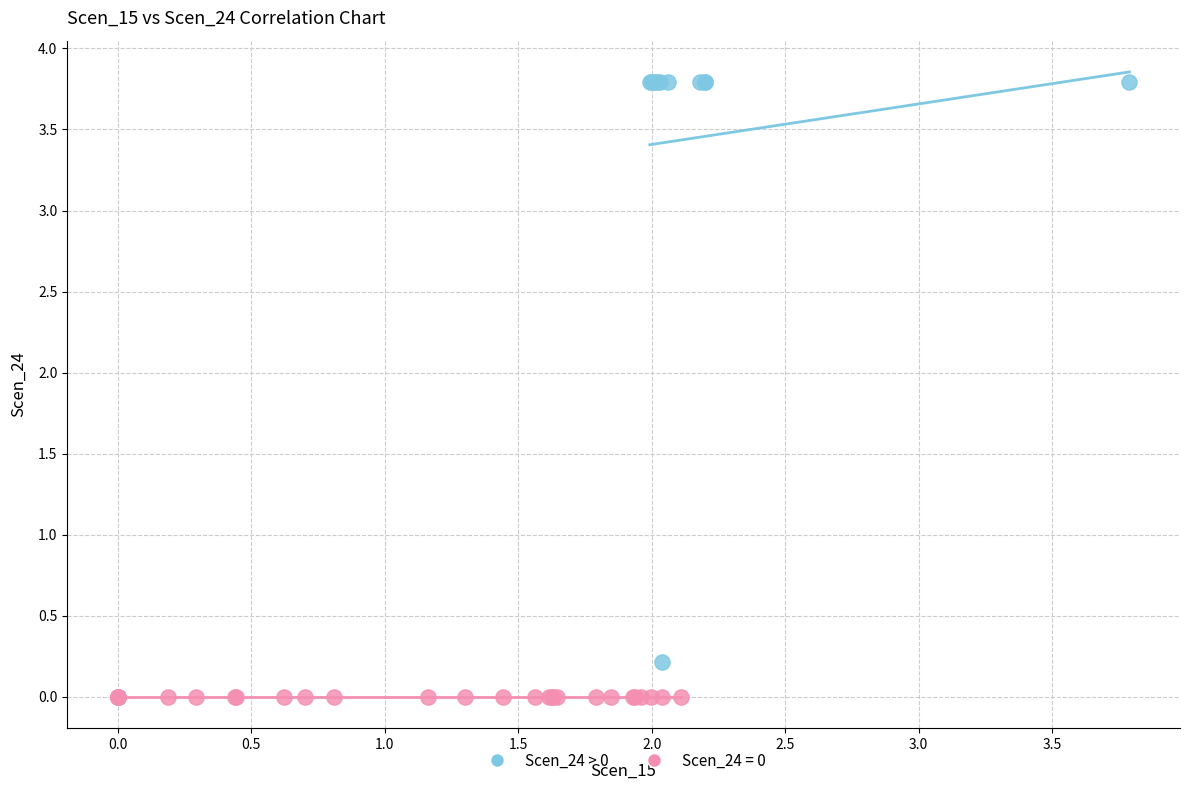

Which series reaches the minimum Y coordinate?

Scen_24 = 0